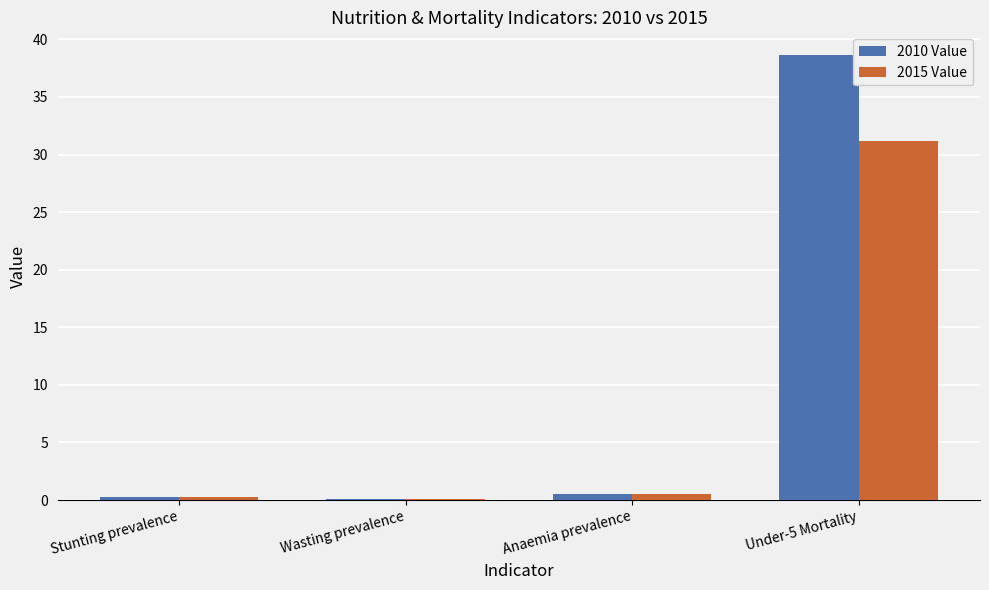

What is the sum of all 2015 Value values?

32.1